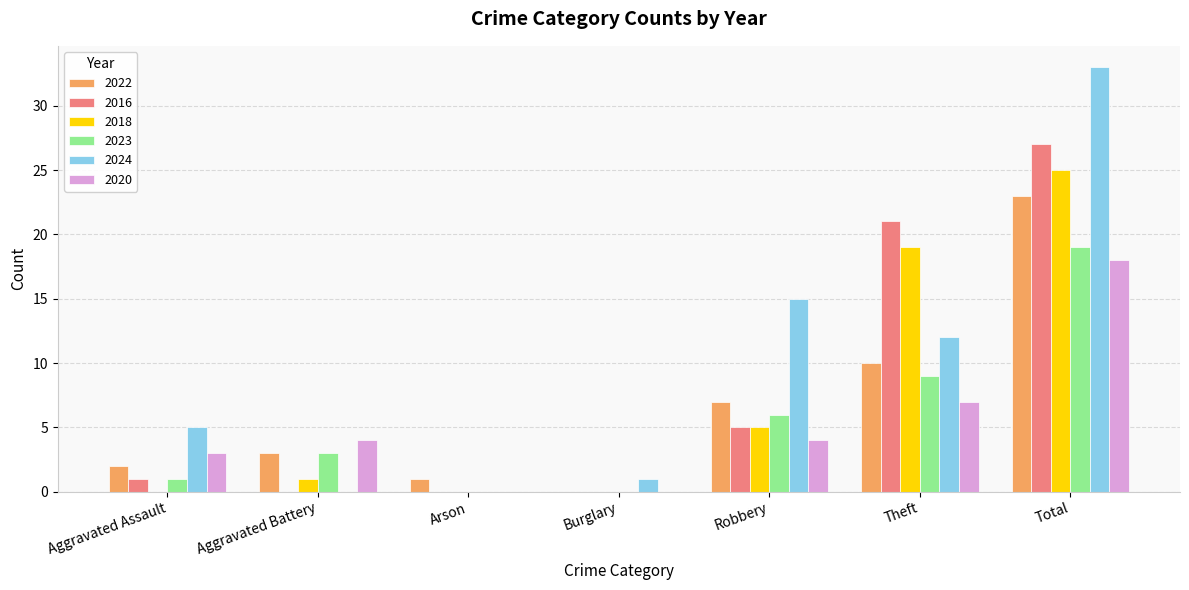

What is the total value across all series at Total?

145